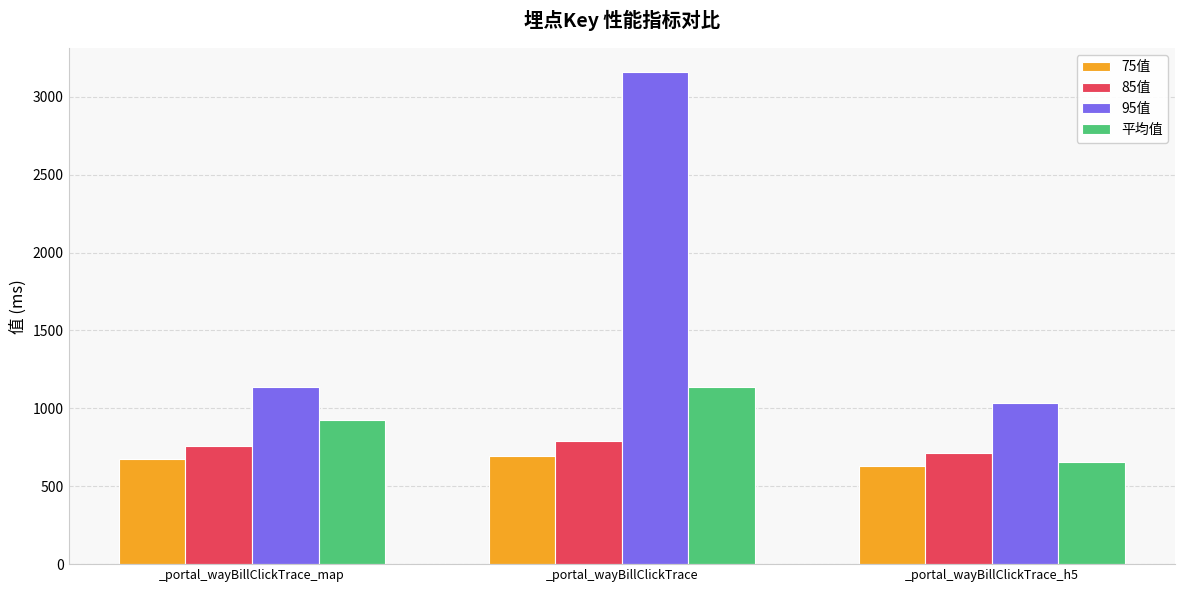

Rank the categories by 平均值 value from highest to lowest.

_portal_wayBillClickTrace, _portal_wayBillClickTrace_map, _portal_wayBillClickTrace_h5